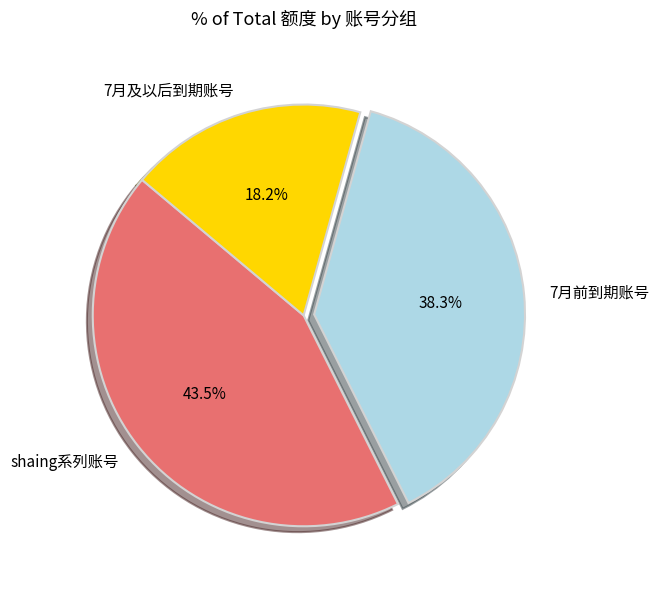

Do 7月及以后到期账号 and 7月前到期账号 together represent more than half of the pie?

Yes